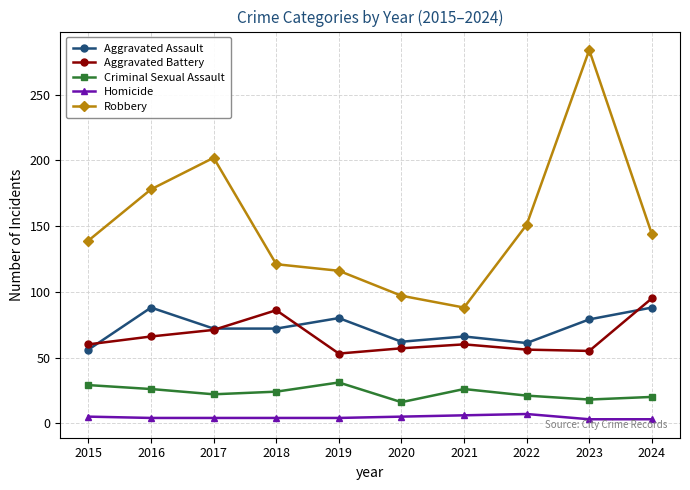

What is the average value of the Aggravated Battery series?

66